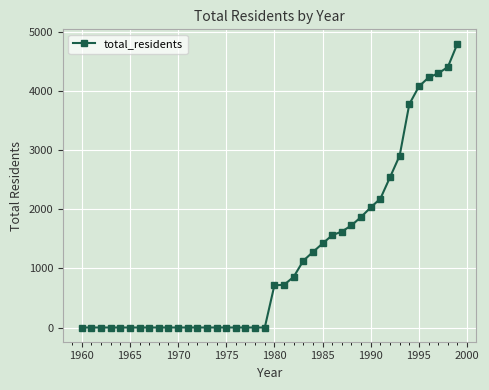

What is the sum of all values?

48215